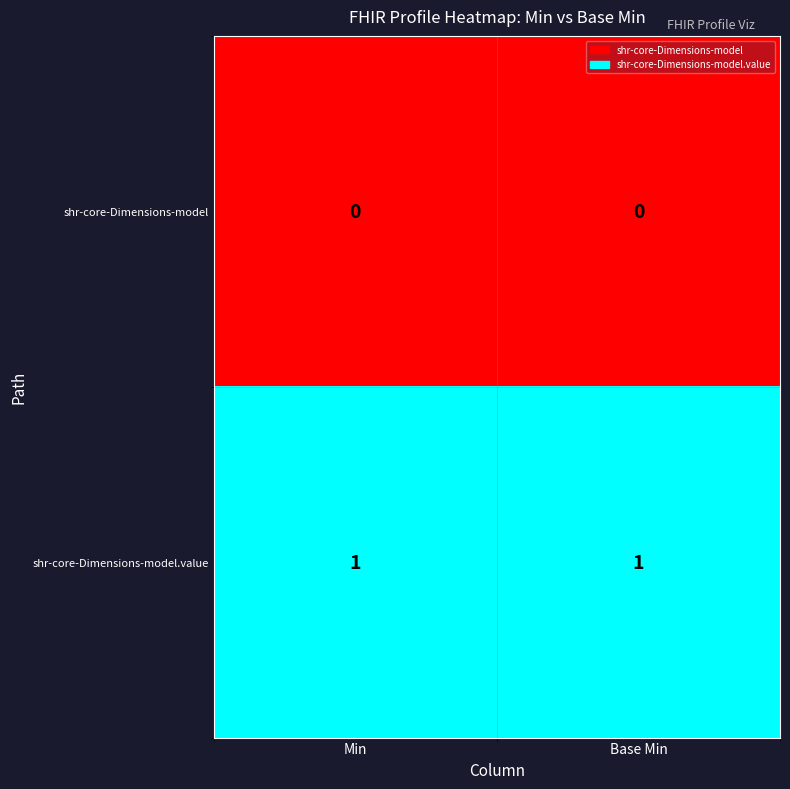

The shr-core-Dimensions-model.value series shows 1 at Base Min. True or false?

True